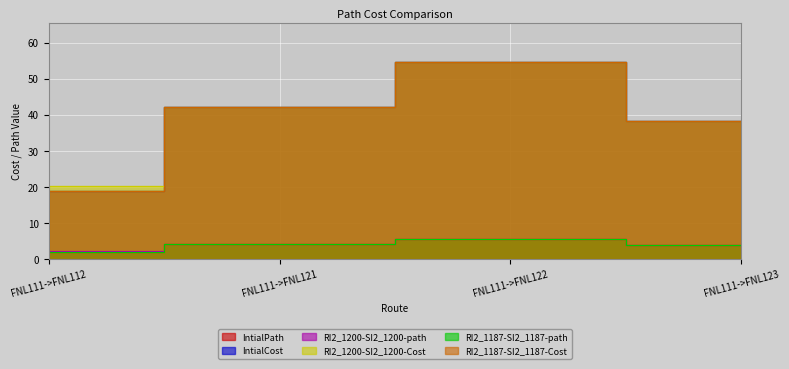

Is the value of RI2_1187-SI2_1187-path at FNL111->FNL121 greater than the value of RI2_1187-SI2_1187-Cost at FNL111->FNL112?

No